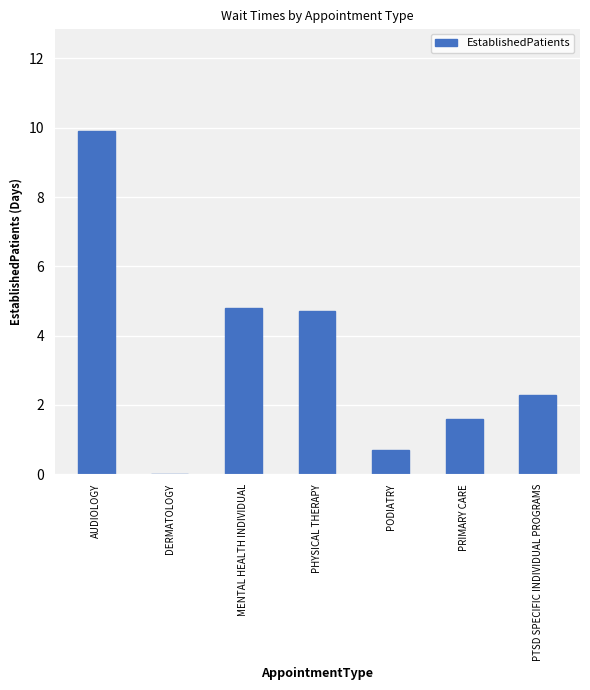

Is it true that the value at PODIATRY is 0.7?

True